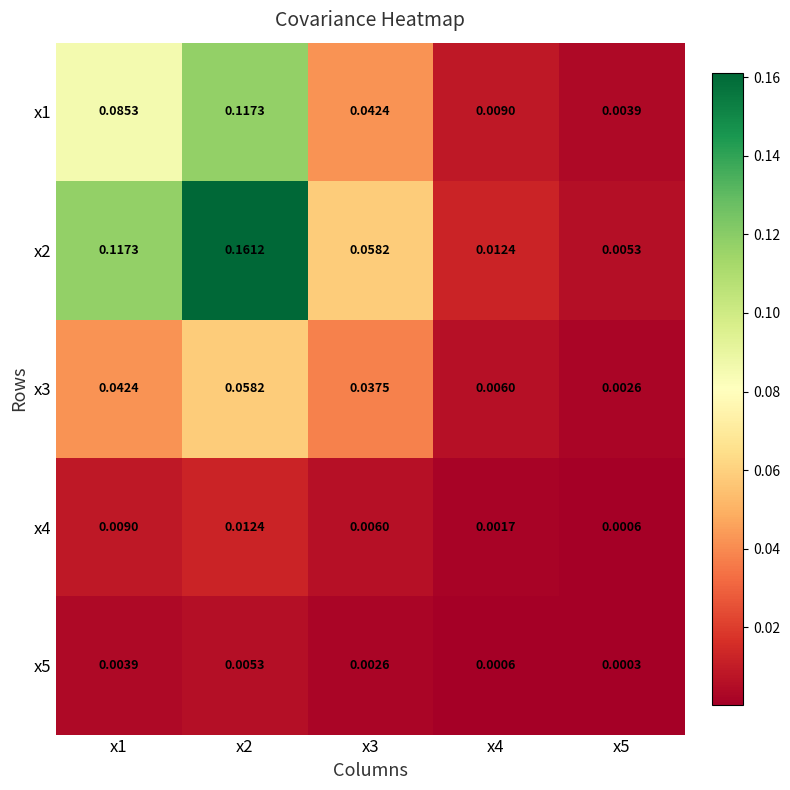

Is the value of x5 at x5 greater than the value of x1 at x3?

No